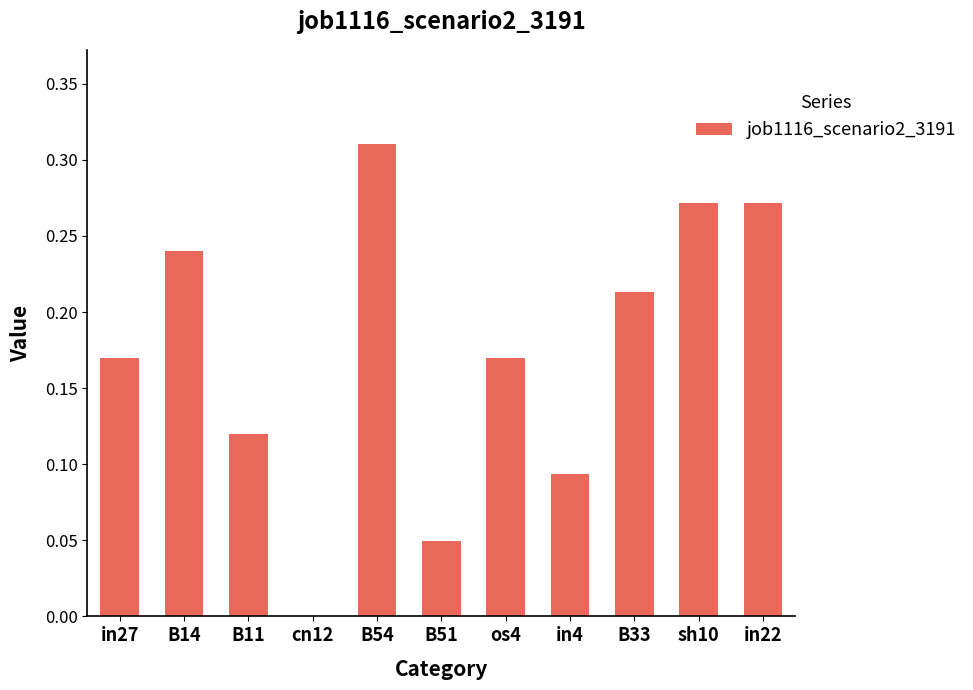

What is the sum of all values?

1.9